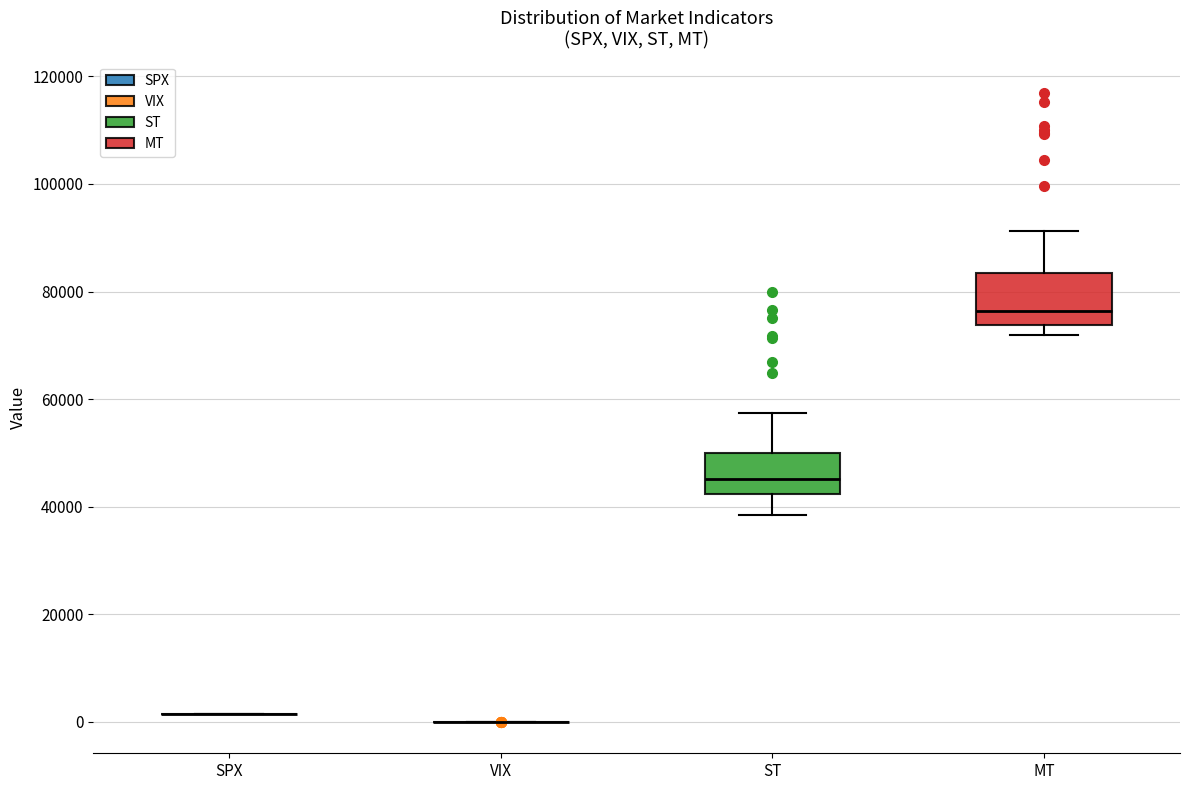

Comparing the boxes themselves (not the whiskers), which one is the tallest?

MT